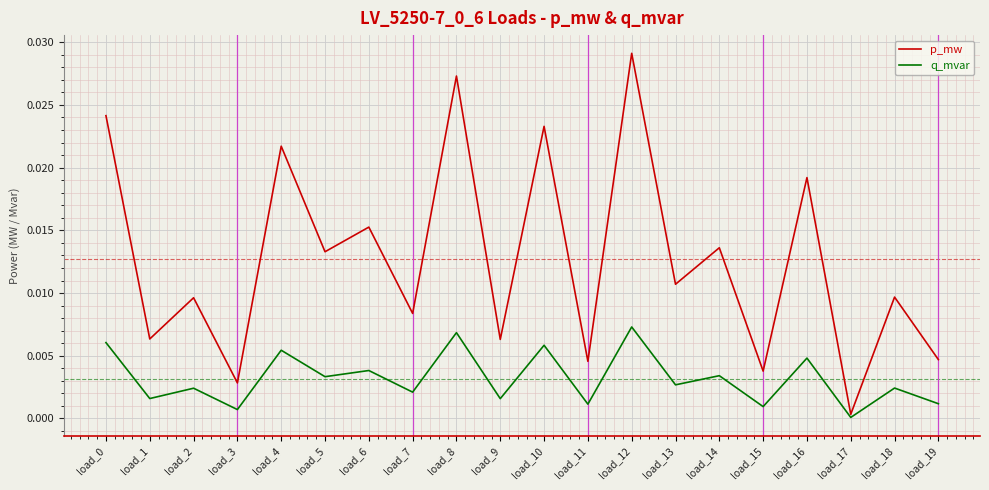

At which category is the sum across all series the highest?

load_12